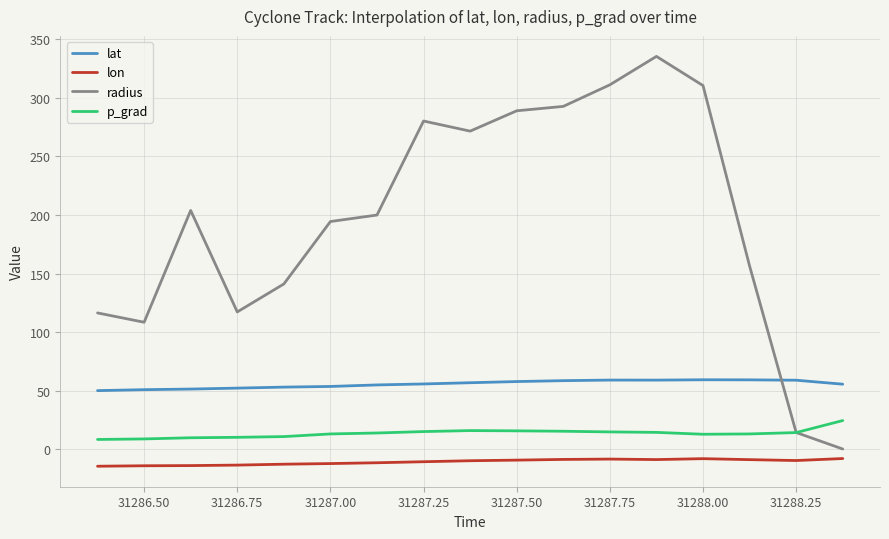

True or false: lon and p_grad cross at least once.

False